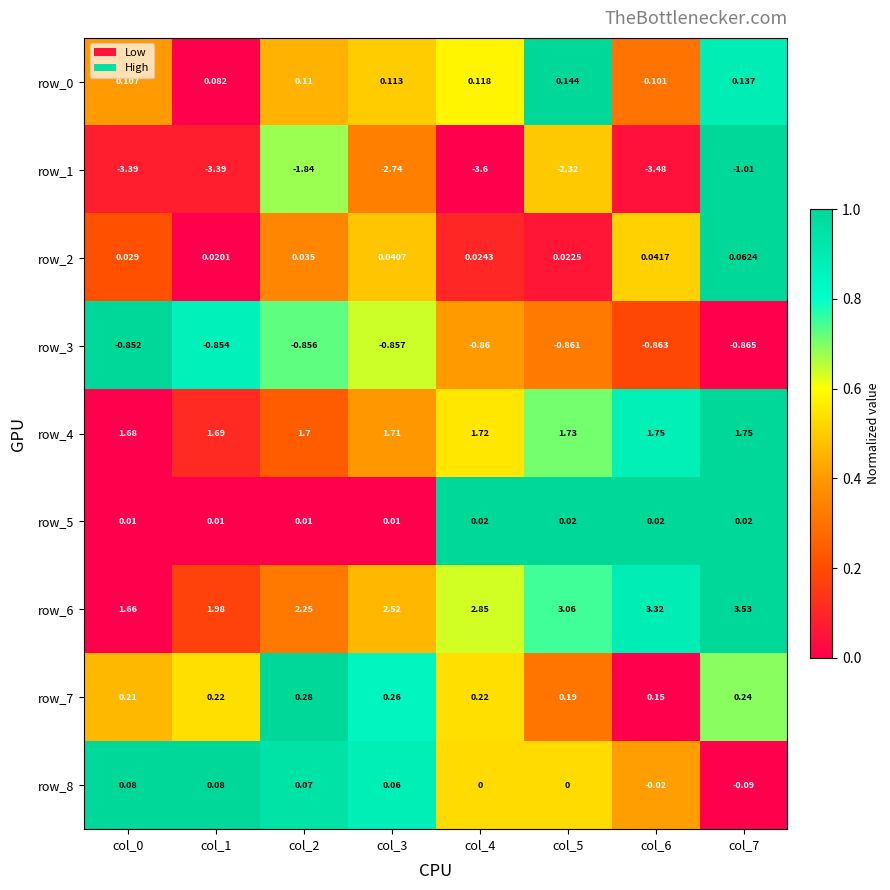

What is the sum of all row_3 values?

-6.9